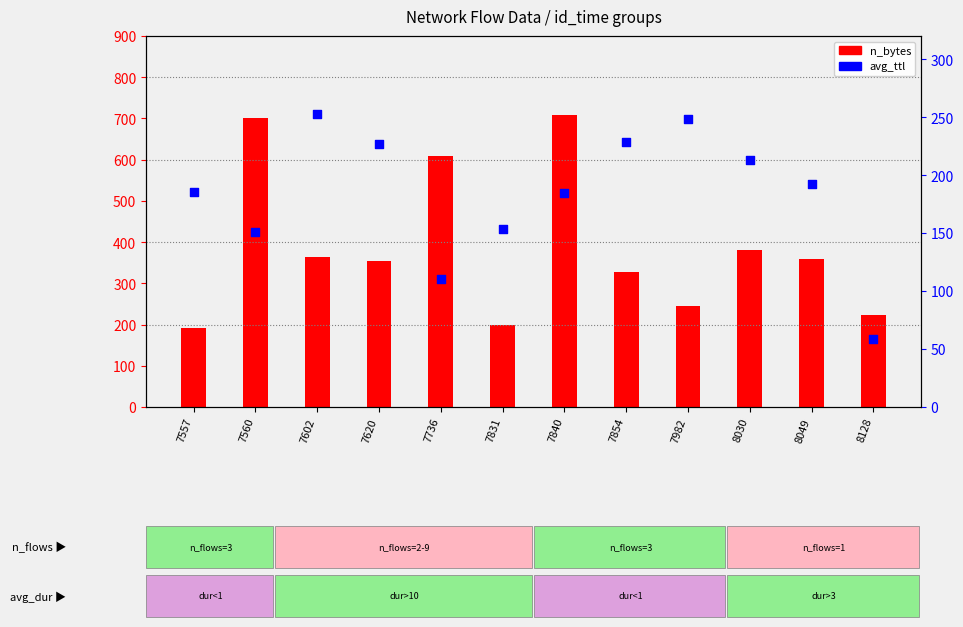

Which series has the largest total across all categories?

n_bytes